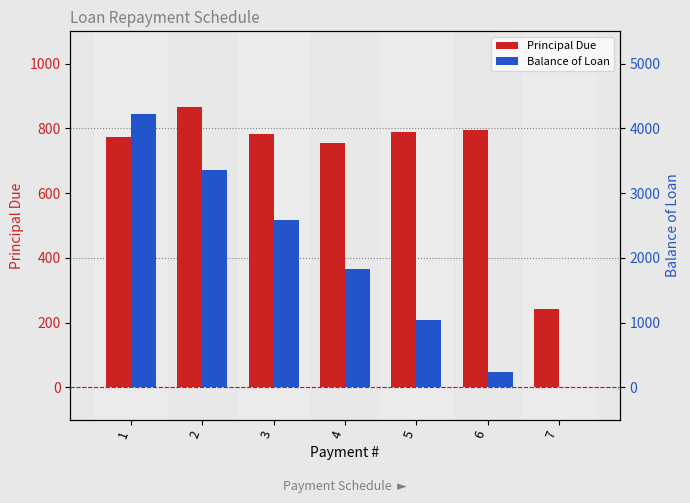

How many series are shown in this chart?

2